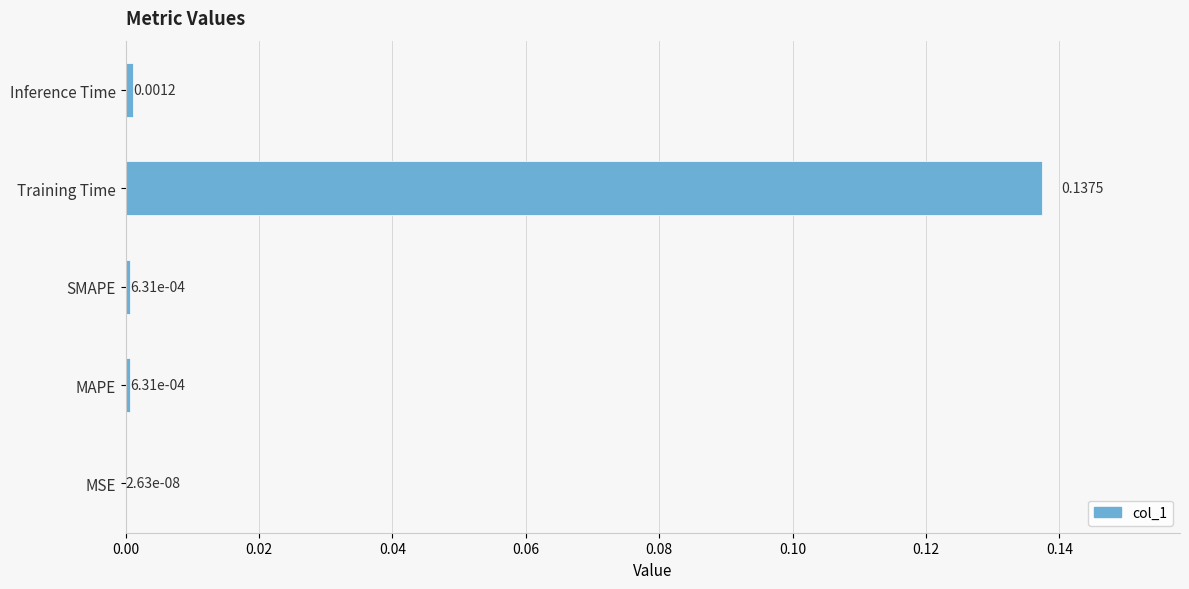

Which label corresponds to the largest value in the chart?

Training Time